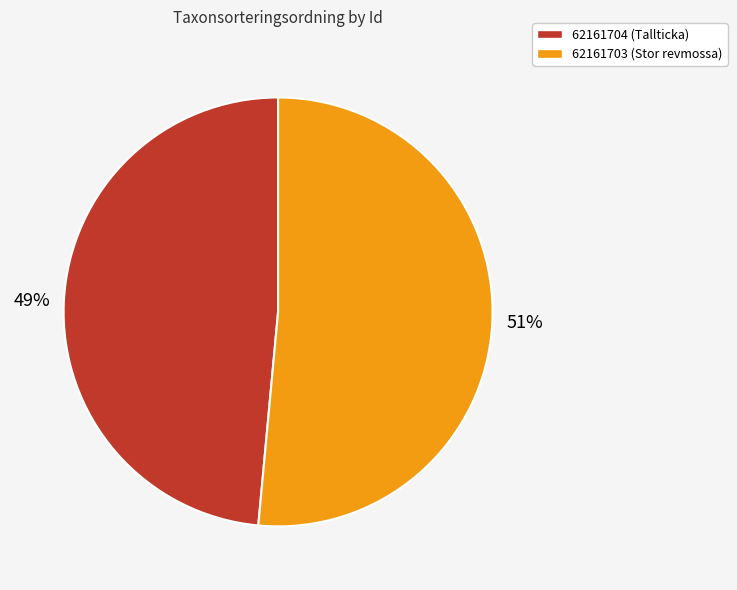

Is there any slice that represents more than half of the pie?

Yes